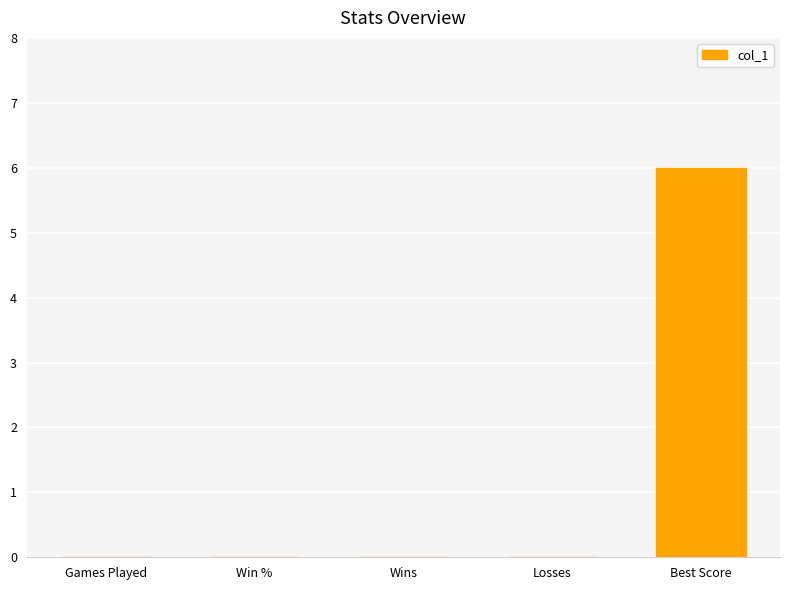

What is the change in value from Win % to Best Score?

+6